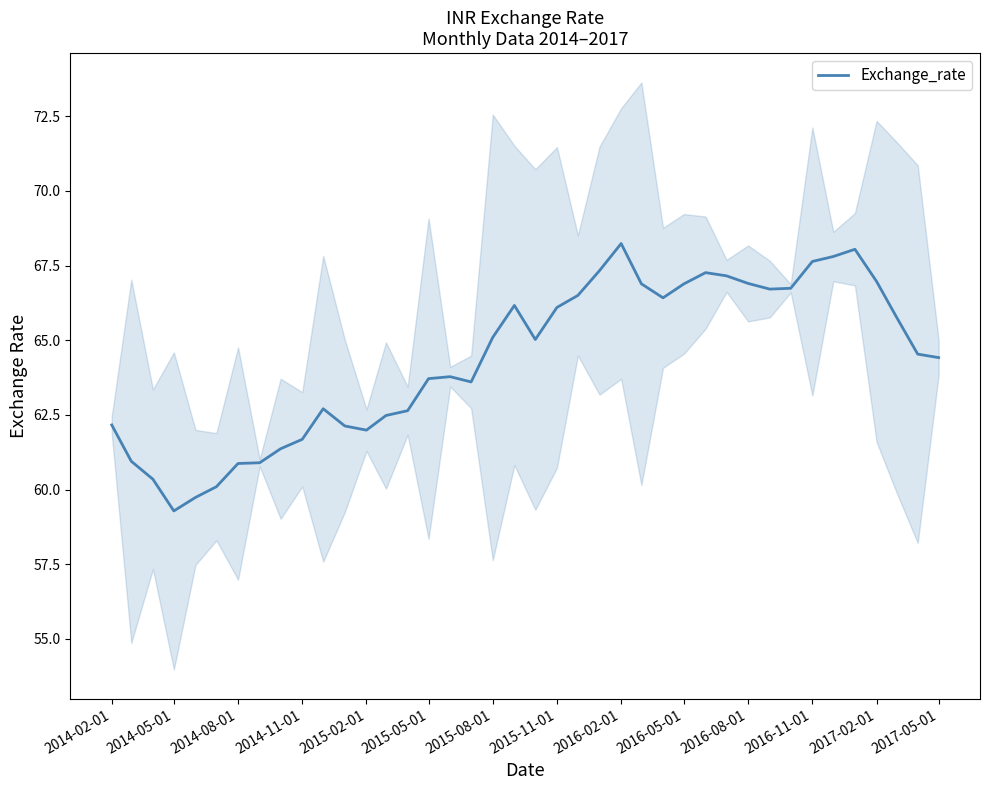

At which label does Exchange_rate reach its minimum?

2014-05-01